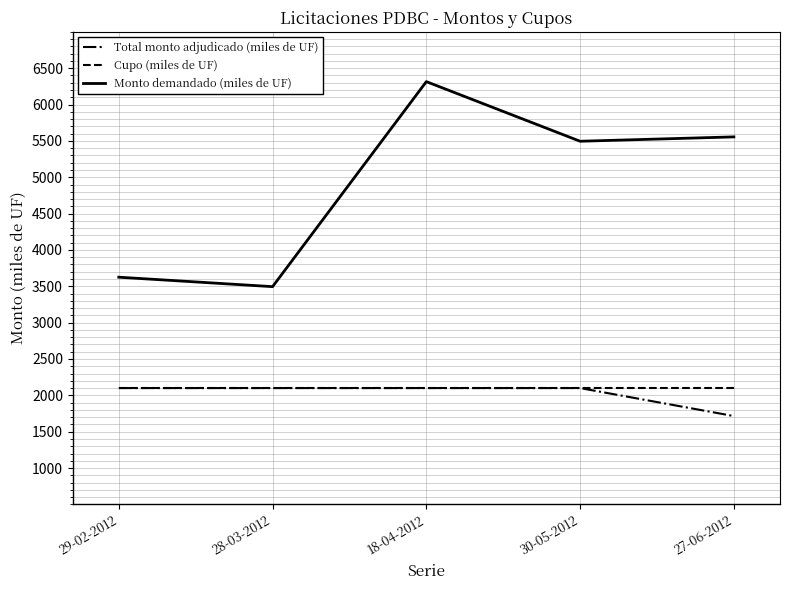

Count the number of data series in this chart.

3